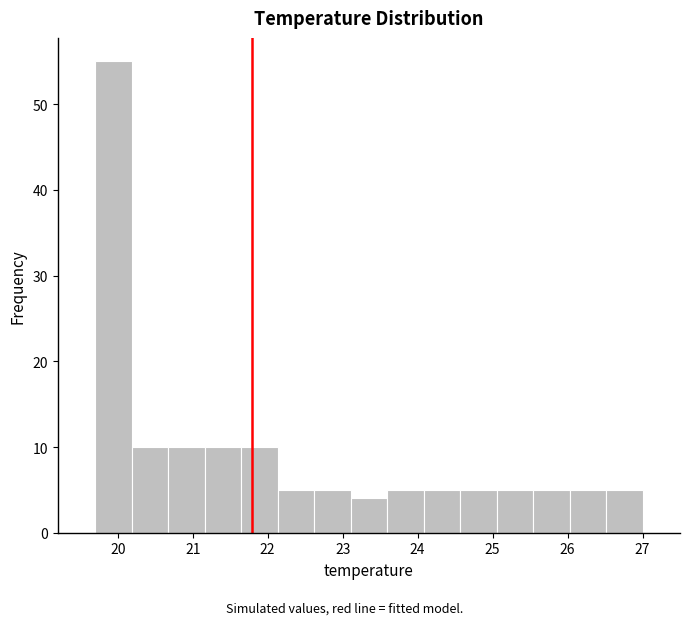

What is the height of the bar covering 25.1 to 25.5 on the x-axis? Neither the bar edges nor the heights are printed on the chart, so give them approximately, as read against the axes.

5